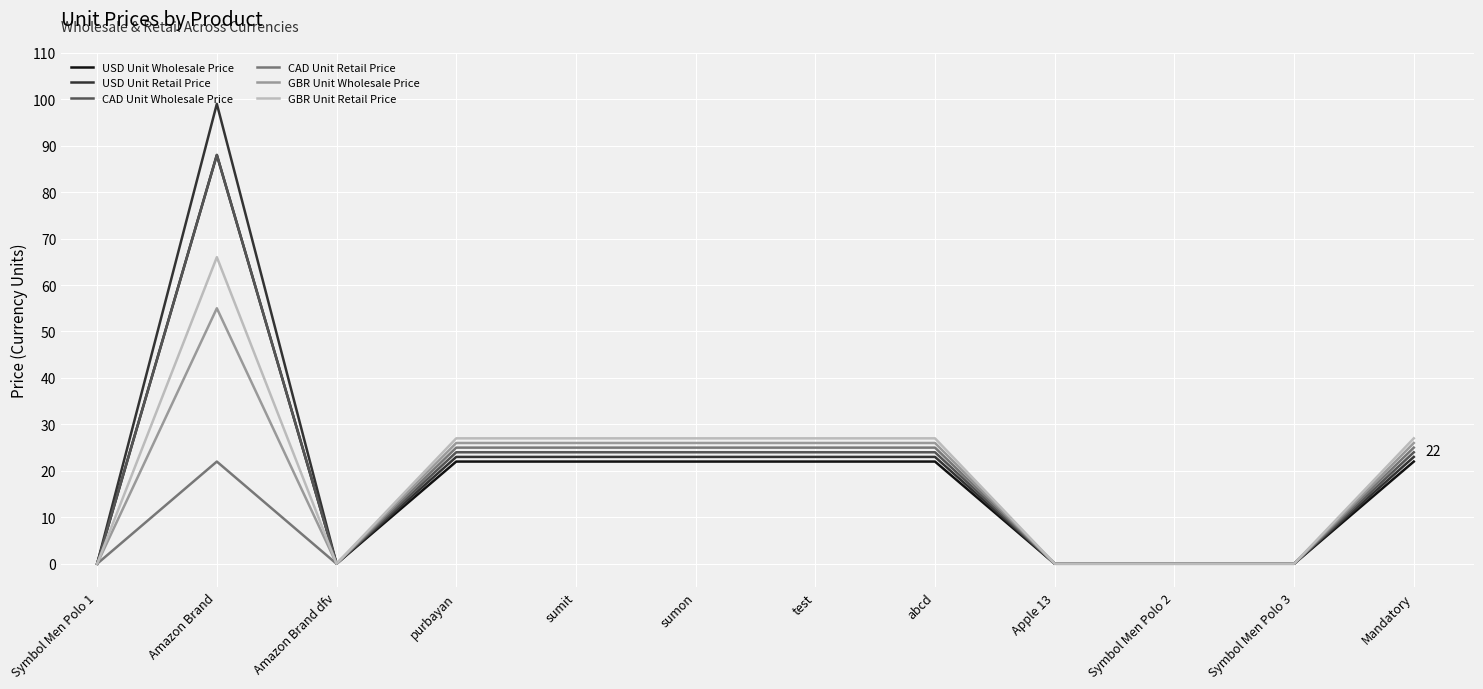

At which category is the sum across all series the highest?

Amazon Brand